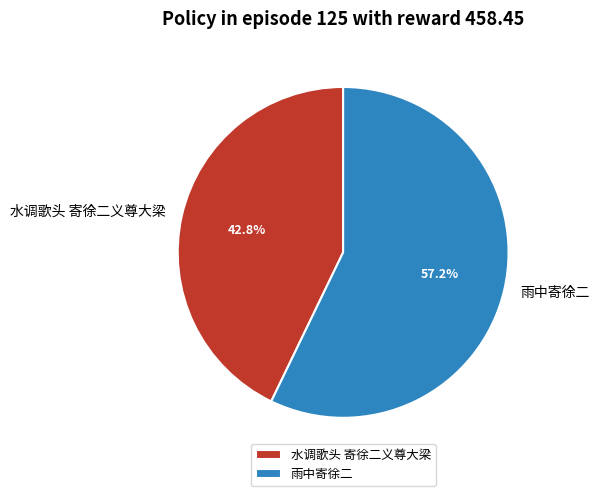

What is the total percentage of 雨中寄徐二 and 水调歌头 寄徐二义尊大梁?

100.0%